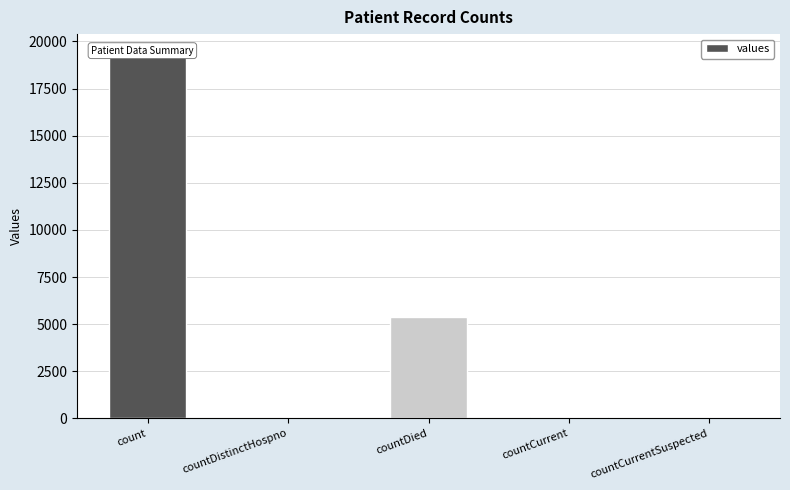

Count the number of values greater than 60.

2